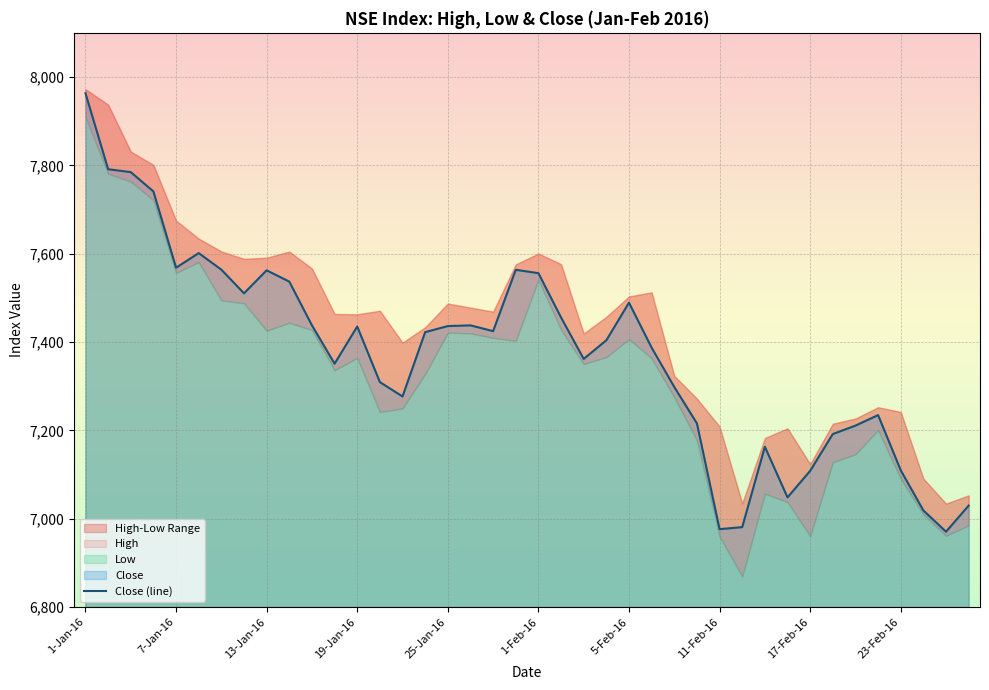

How many categories are shown in the chart?

40